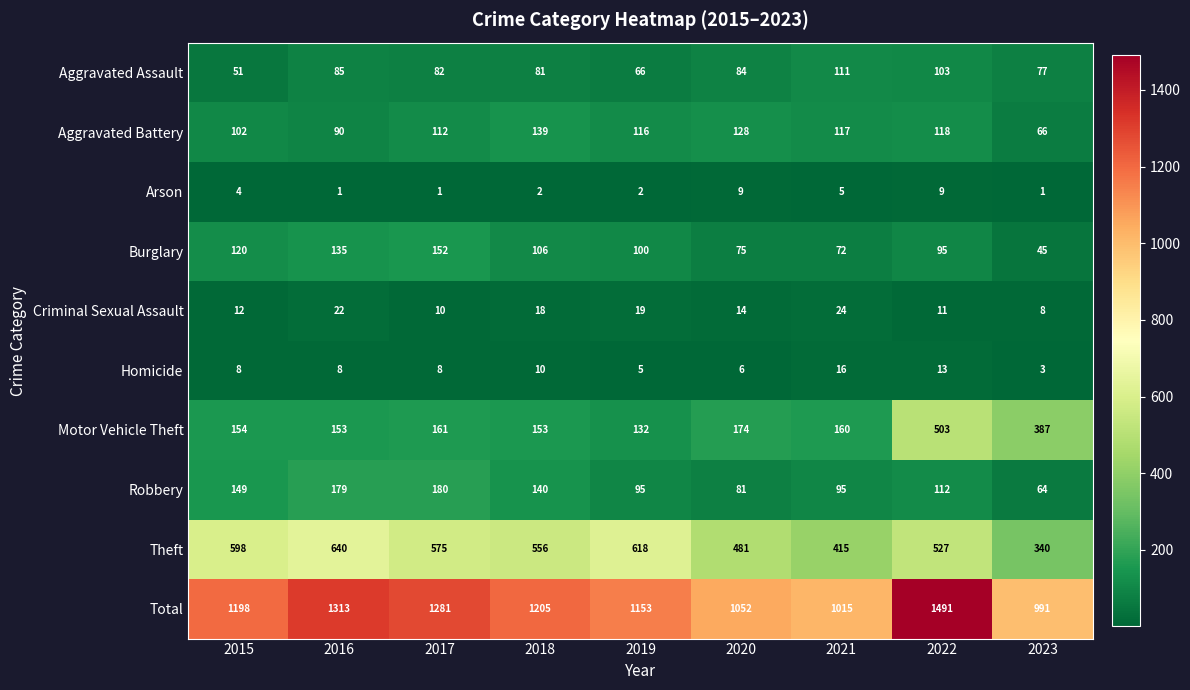

What is the total value across all series at 2015?

2396